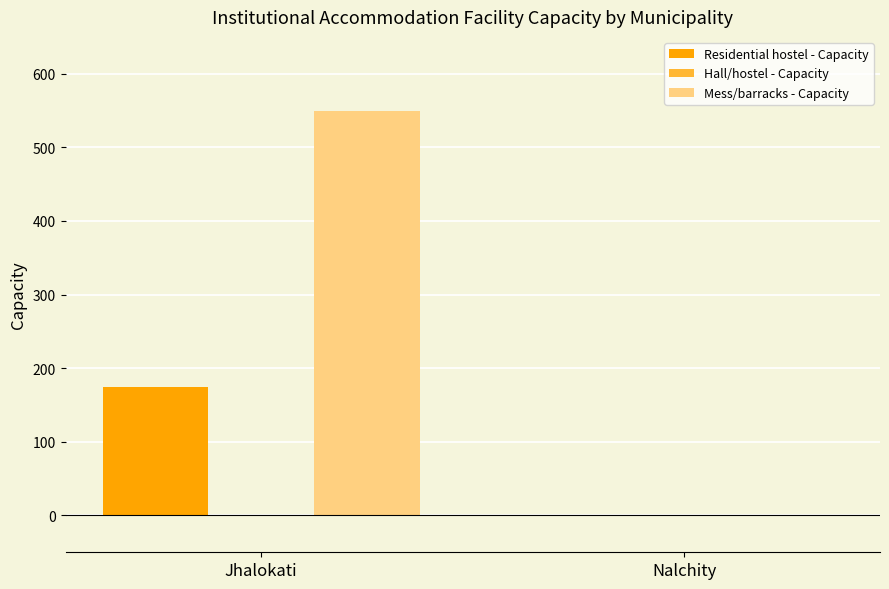

Reading left to right, list all the values displayed in this chart.

Residential hostel - Capacity: Jhalokati=175	Nalchity=0
Mess/barracks - Capacity: Jhalokati=550	Nalchity=0